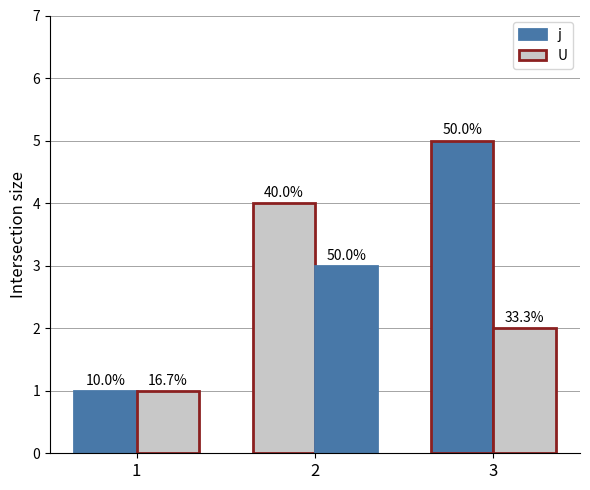

Are the bars horizontal?

No